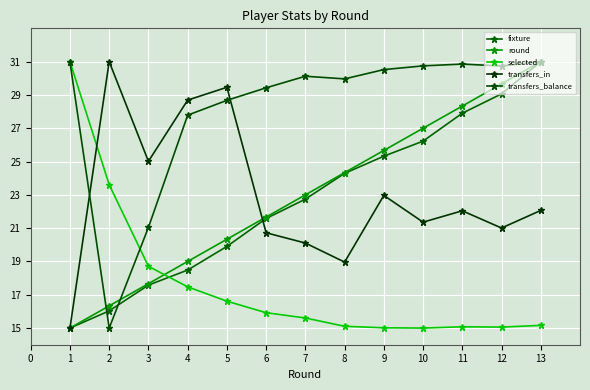

What is the average value of the selected series?

17.6